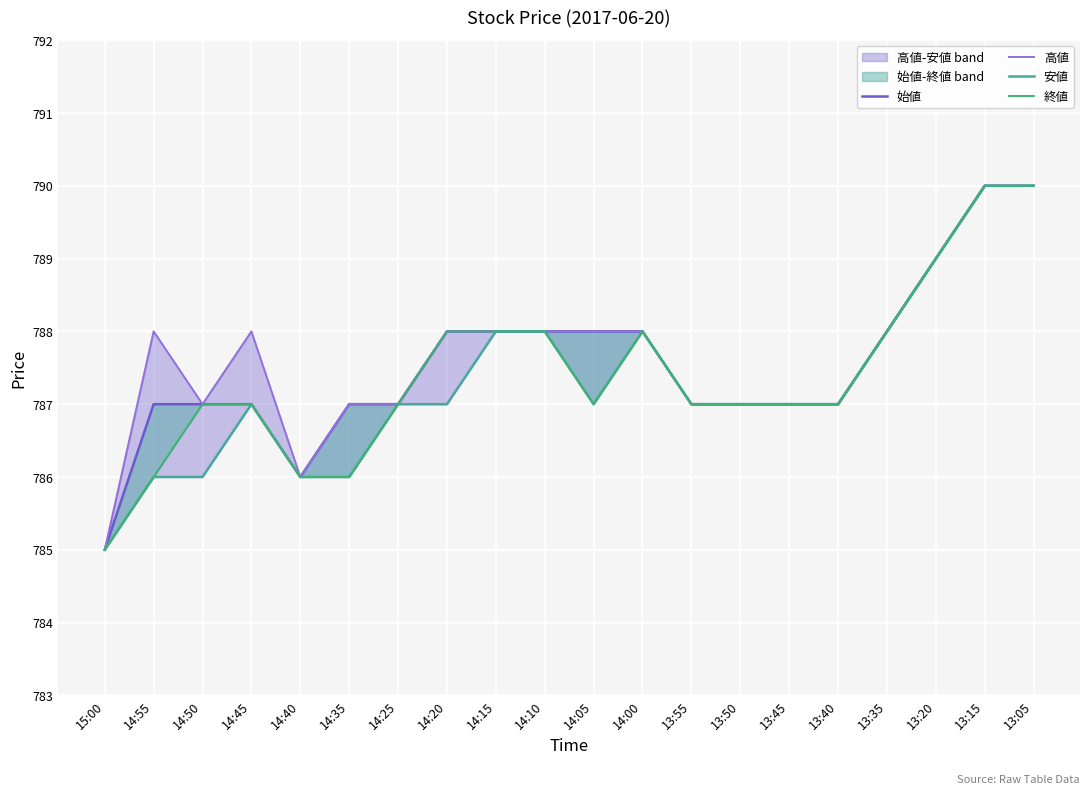

What is the highest value of the 高値 series?

790